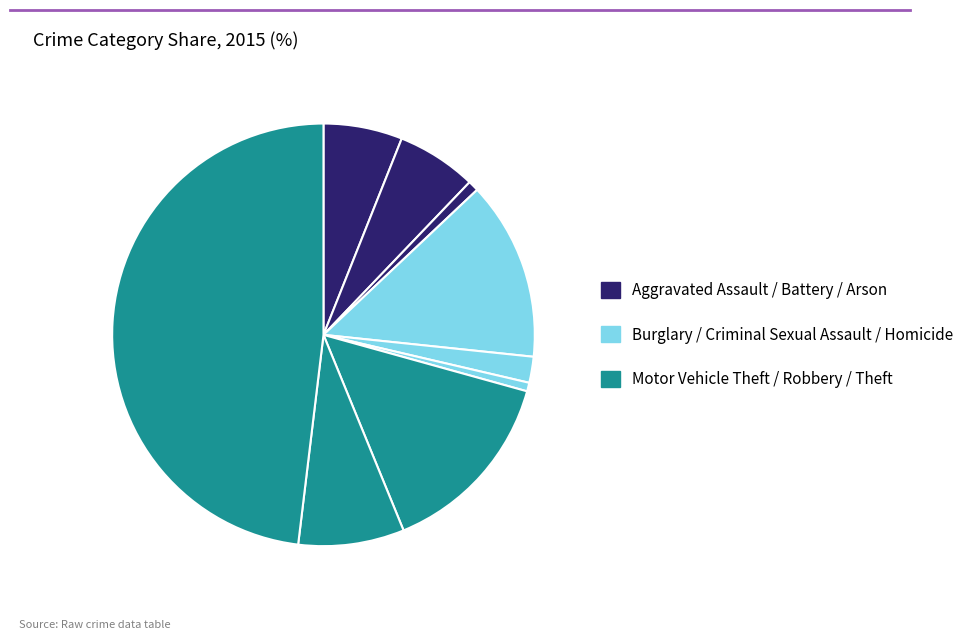

How many slices are in this pie chart?

9